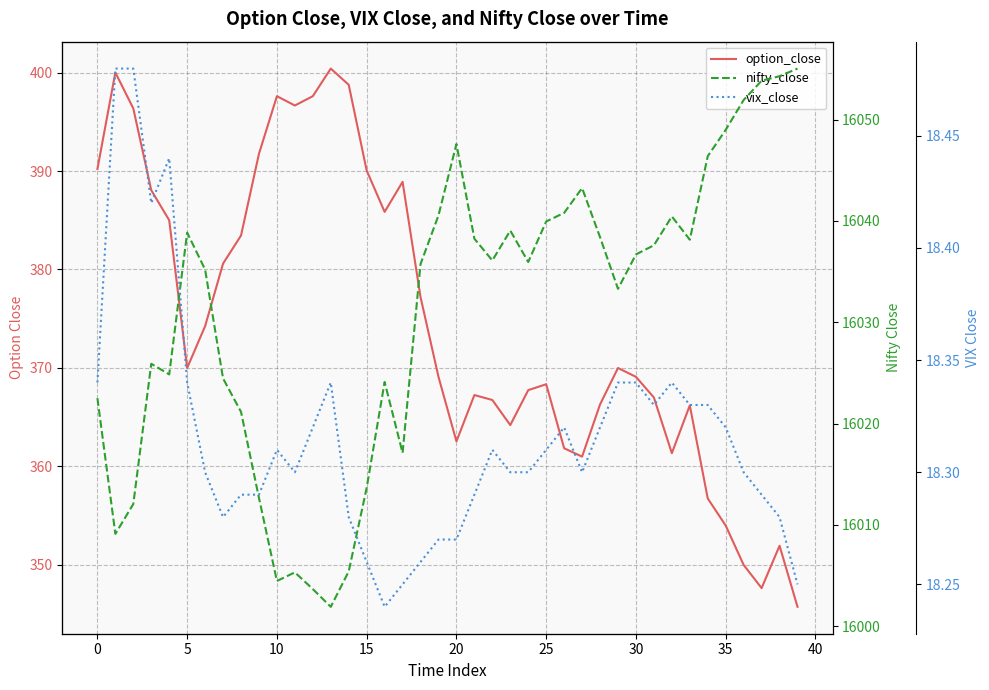

What is the difference between the vix_close values at 23 and 16?

0.1